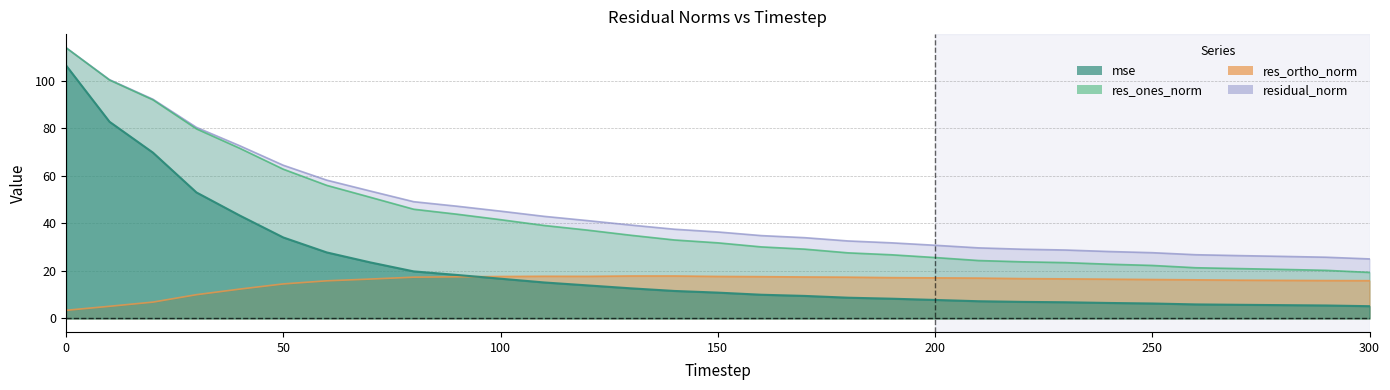

Is it true that residual_norm equals 28.2 at 240?

True